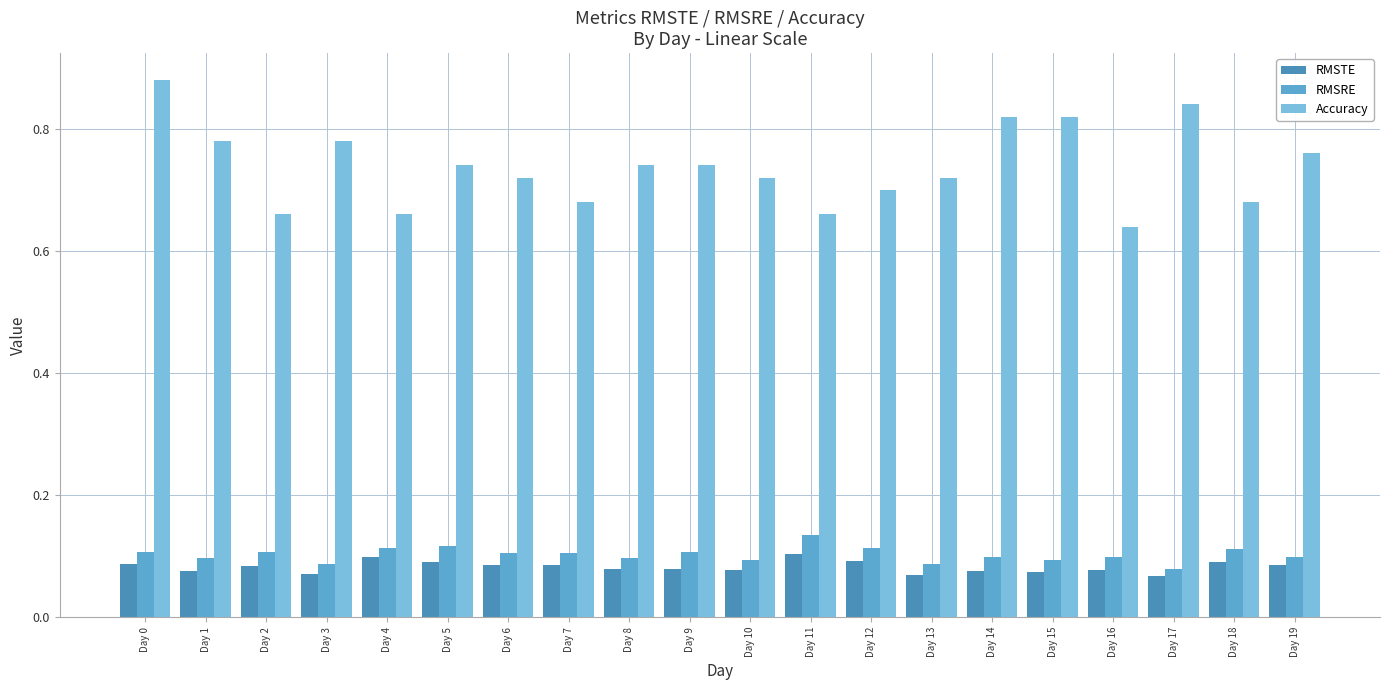

Which category has the highest value across all series?

Day 0